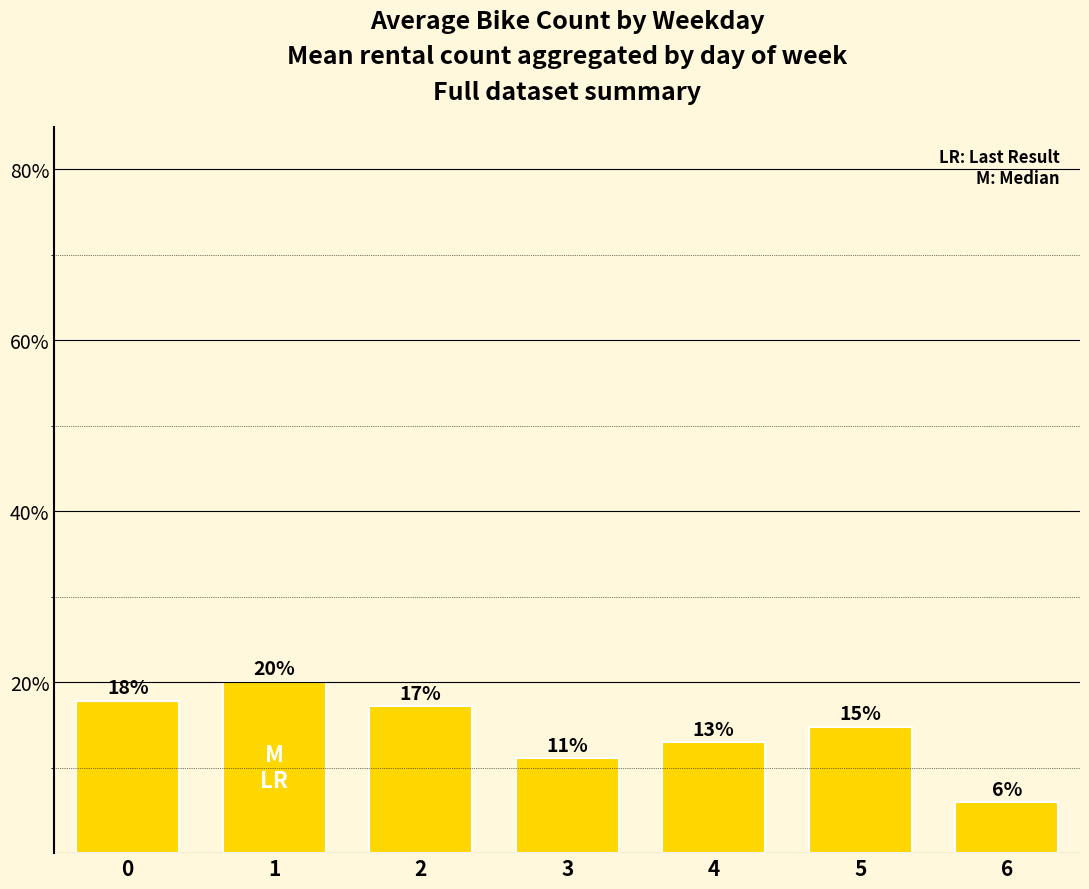

Rank the categories by value from lowest to highest.

6, 3, 4, 5, 2, 0, 1